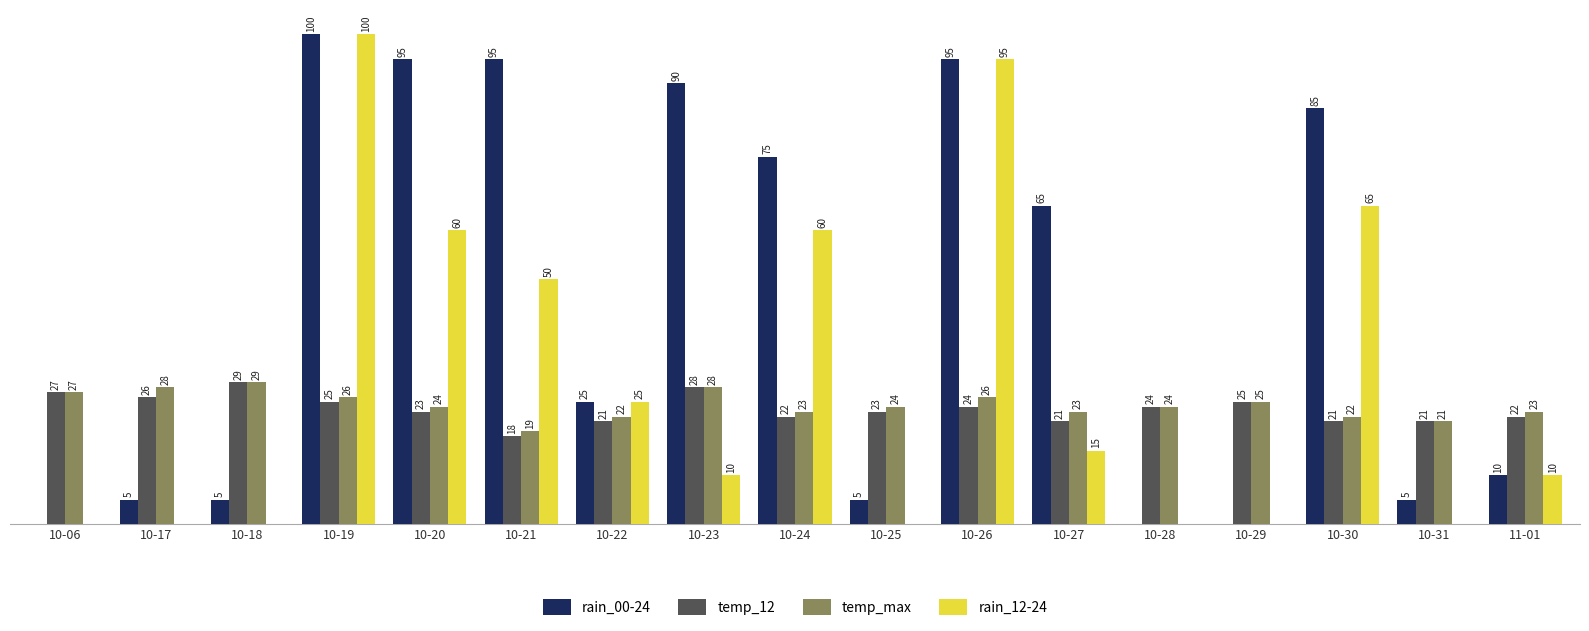

Where does the temp_max series first go above 24?

10-06